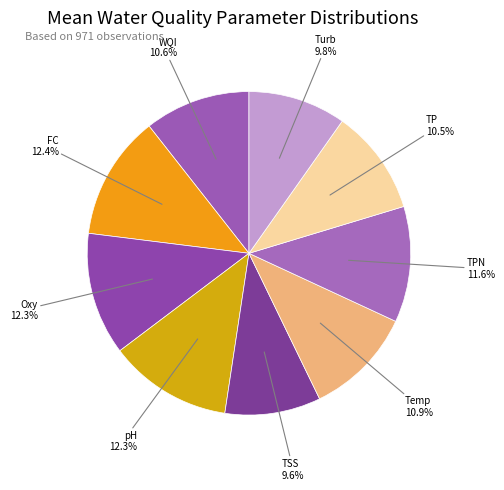

To the nearest percent, what percentage of the pie is Temp?

11%